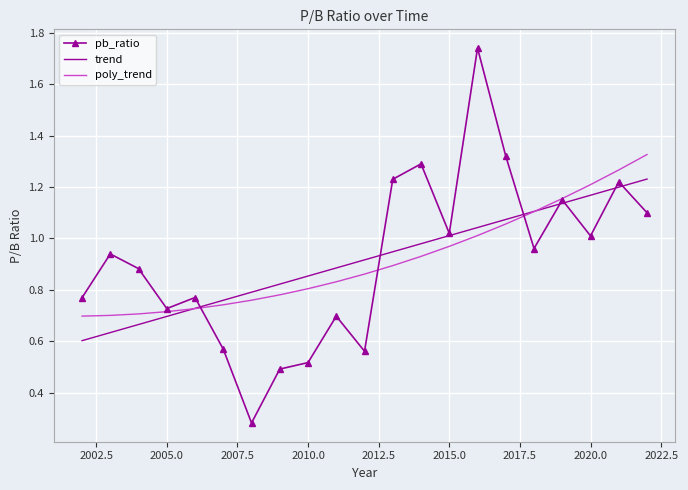

Which series has the widest spread of values?

pb_ratio